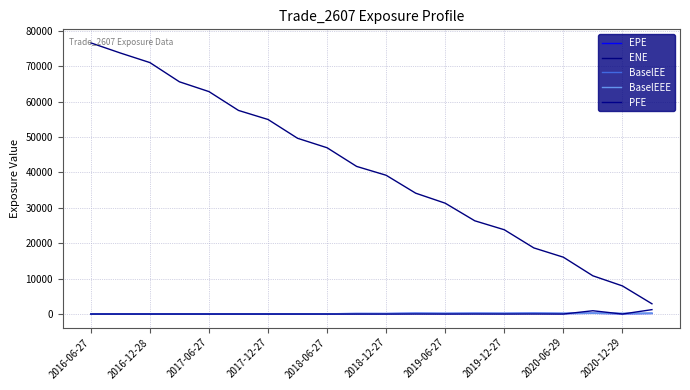

Which series has the widest spread of values?

ENE